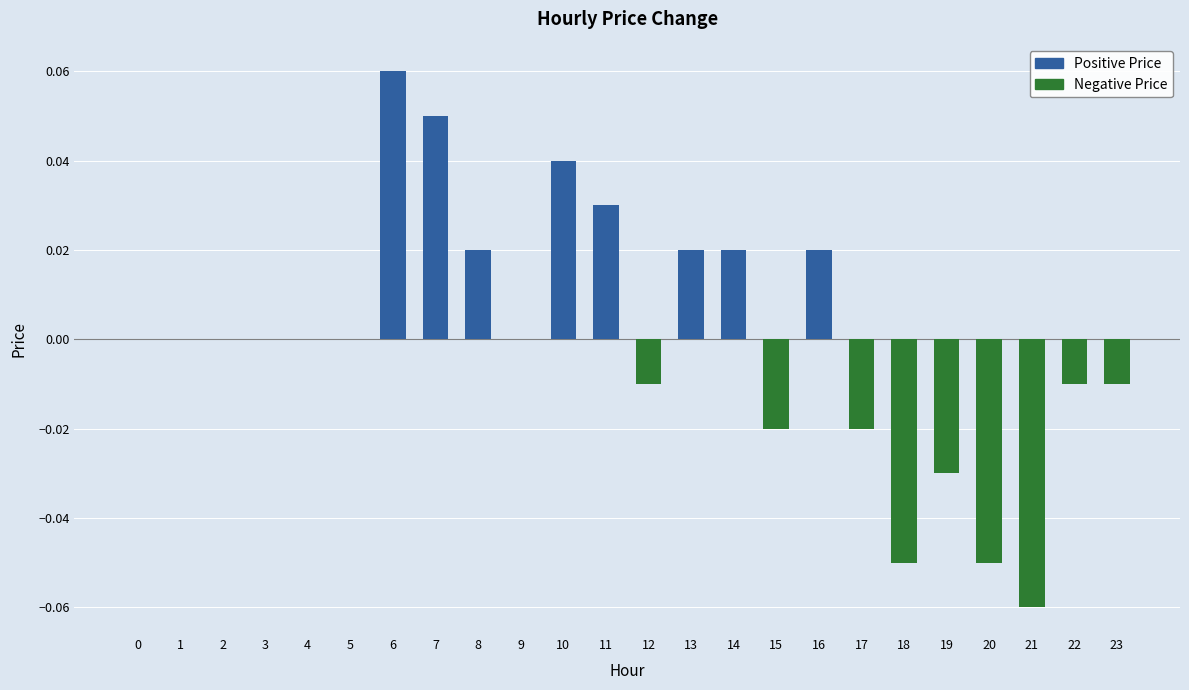

How many bars are there in total?

24